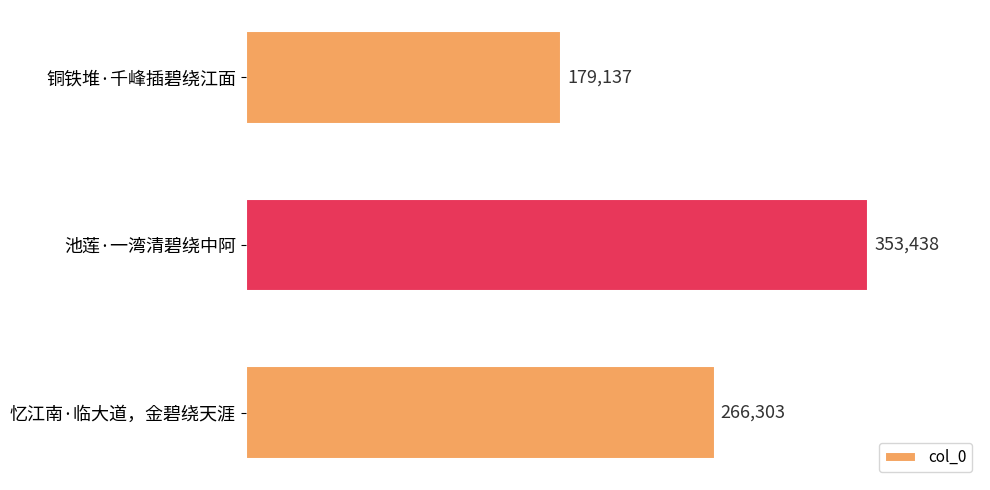

At which label is the value closest to 266287?

忆江南·临大道，金碧绕天涯